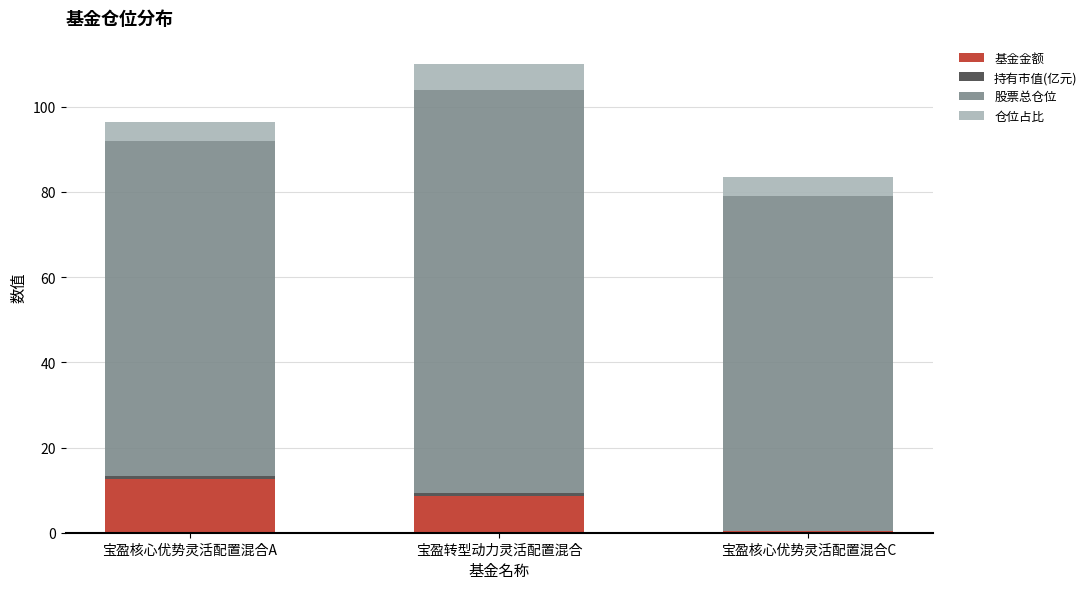

How many categories are shown in the chart?

3